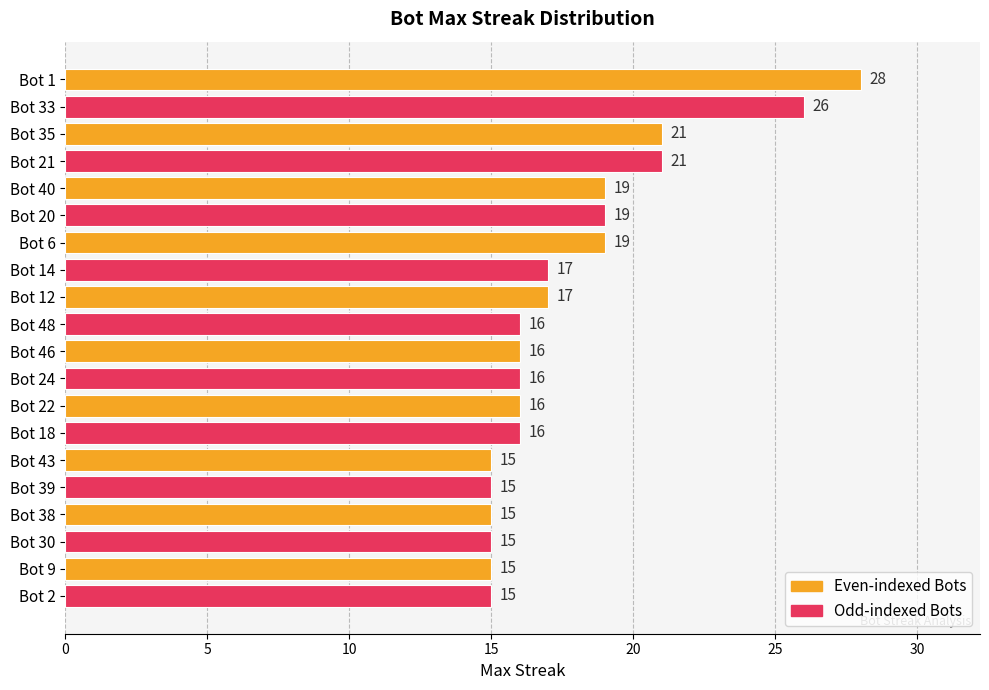

What is the label of the 10th bar from the top?

Bot 48